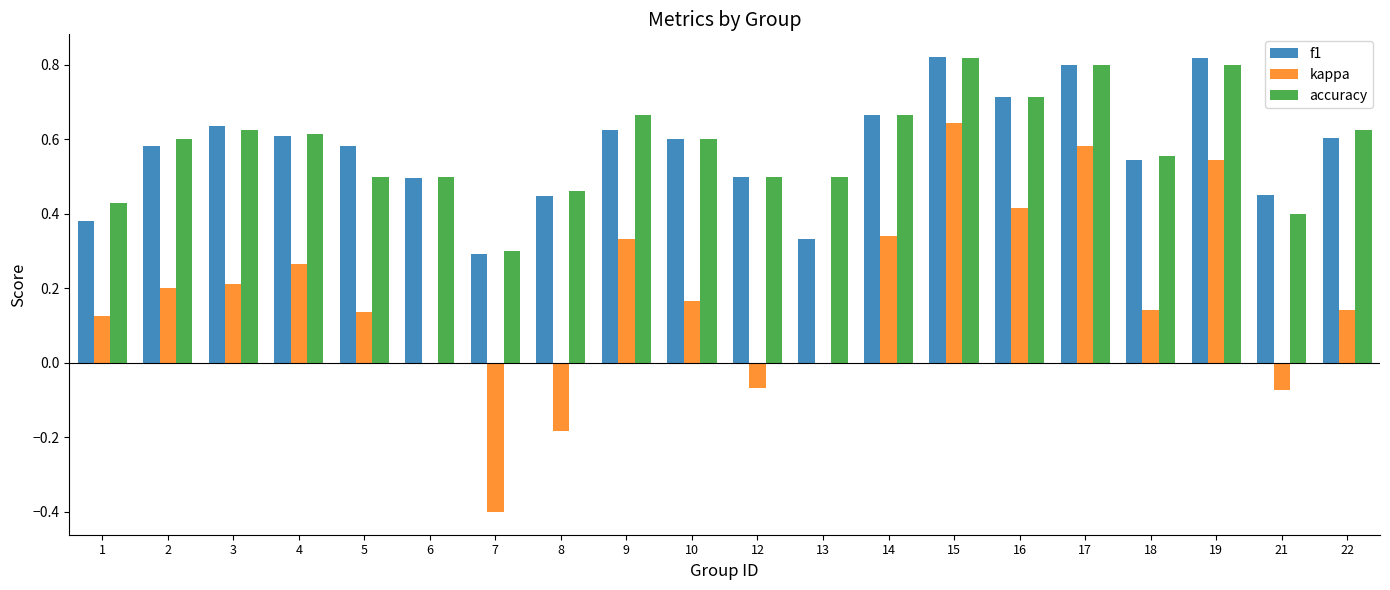

Is it true that accuracy equals 1.2 at 15?

False